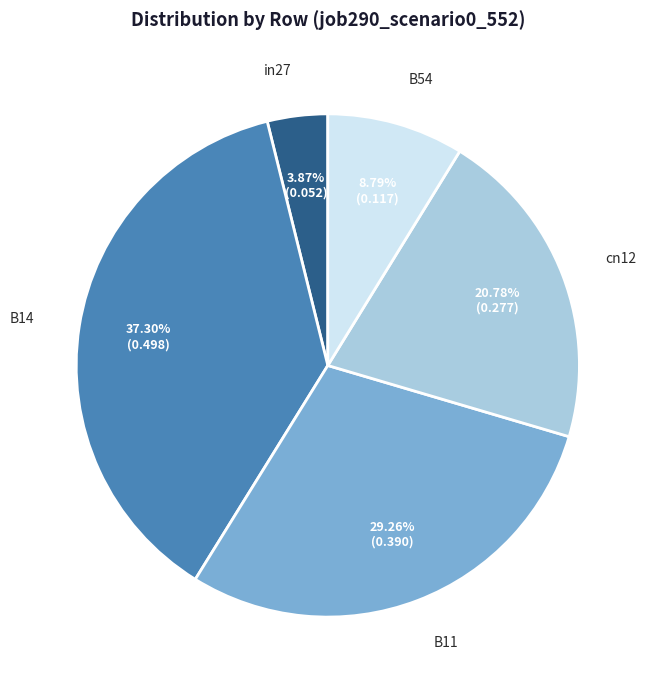

Is it true that B11 is 19% of the pie?

False